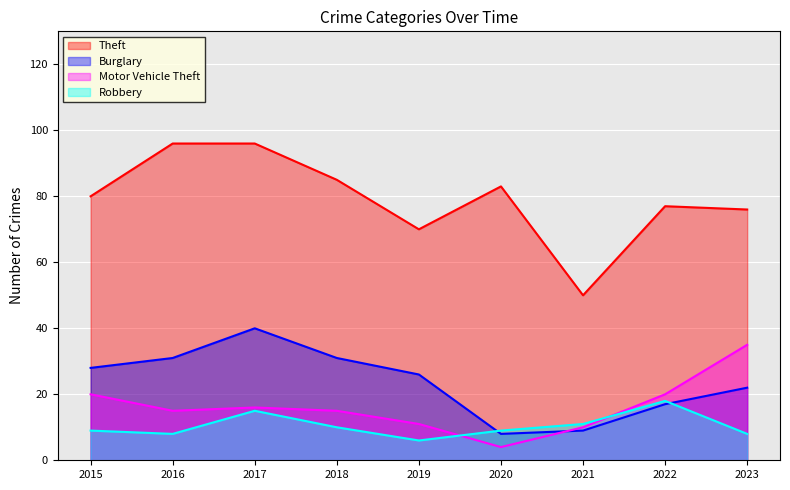

At which label does Theft first exceed 80?

2016